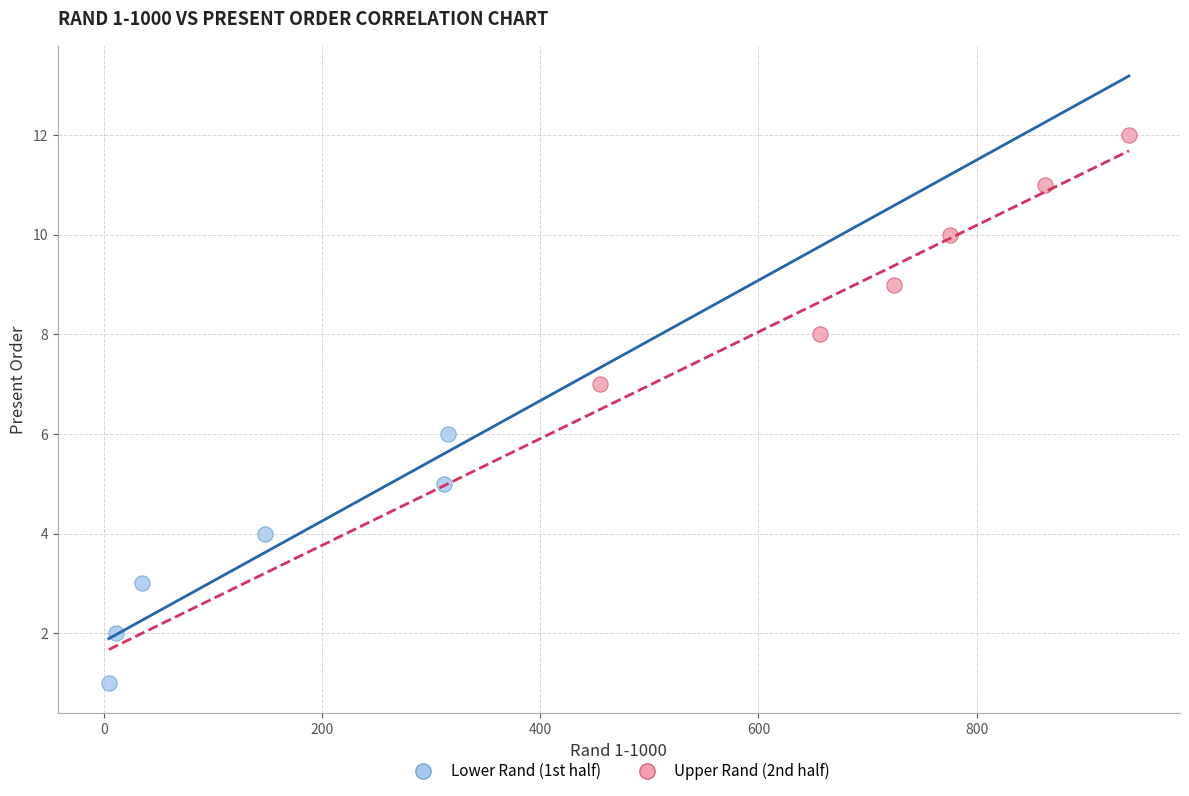

Which series reaches the maximum Y coordinate?

Upper Rand (2nd half)